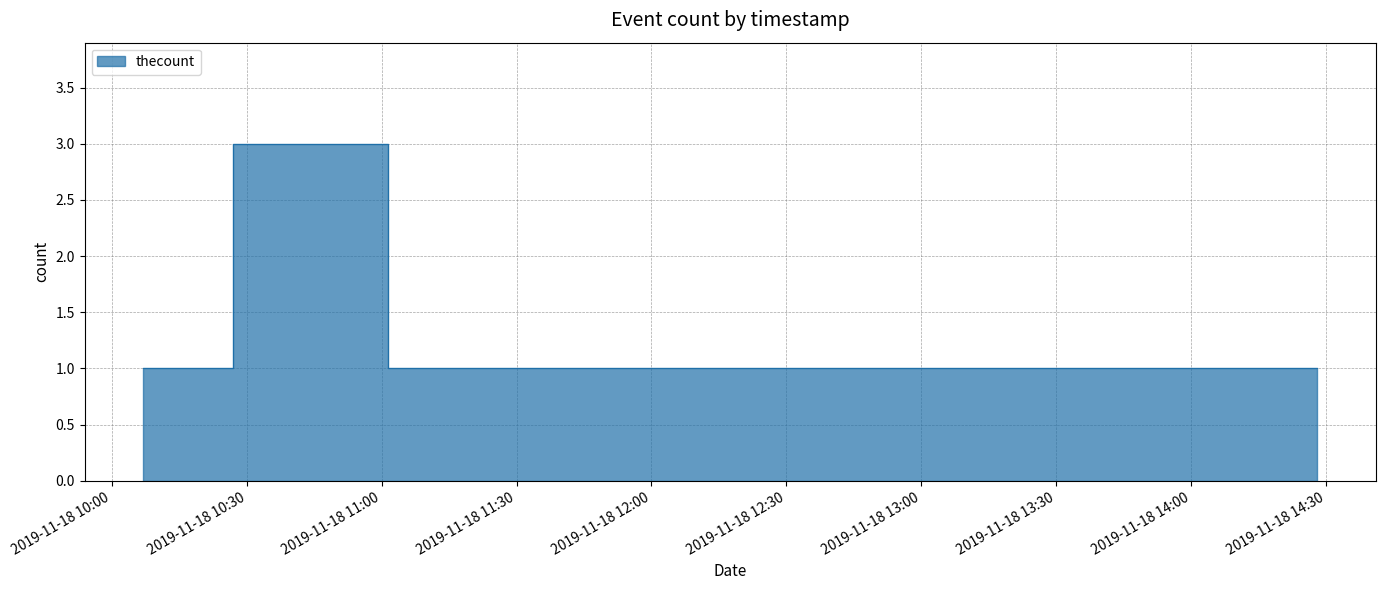

How many distinct data groups are displayed?

1